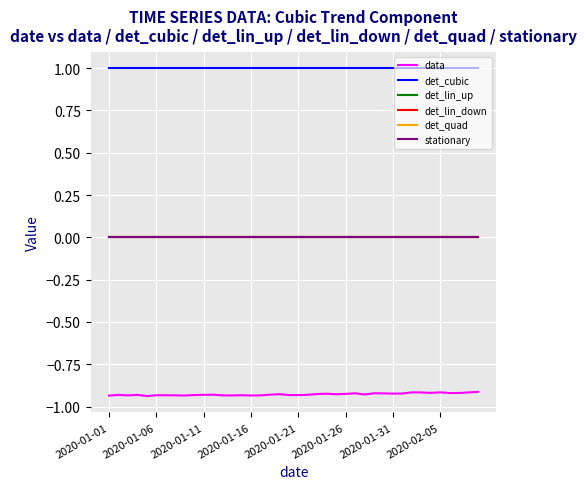

At which label does data reach its peak?

39